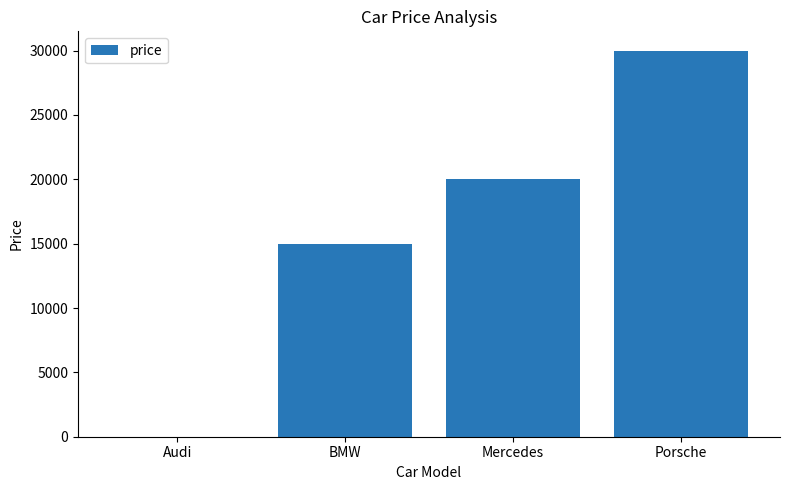

Does the chart contain stacked bars?

No